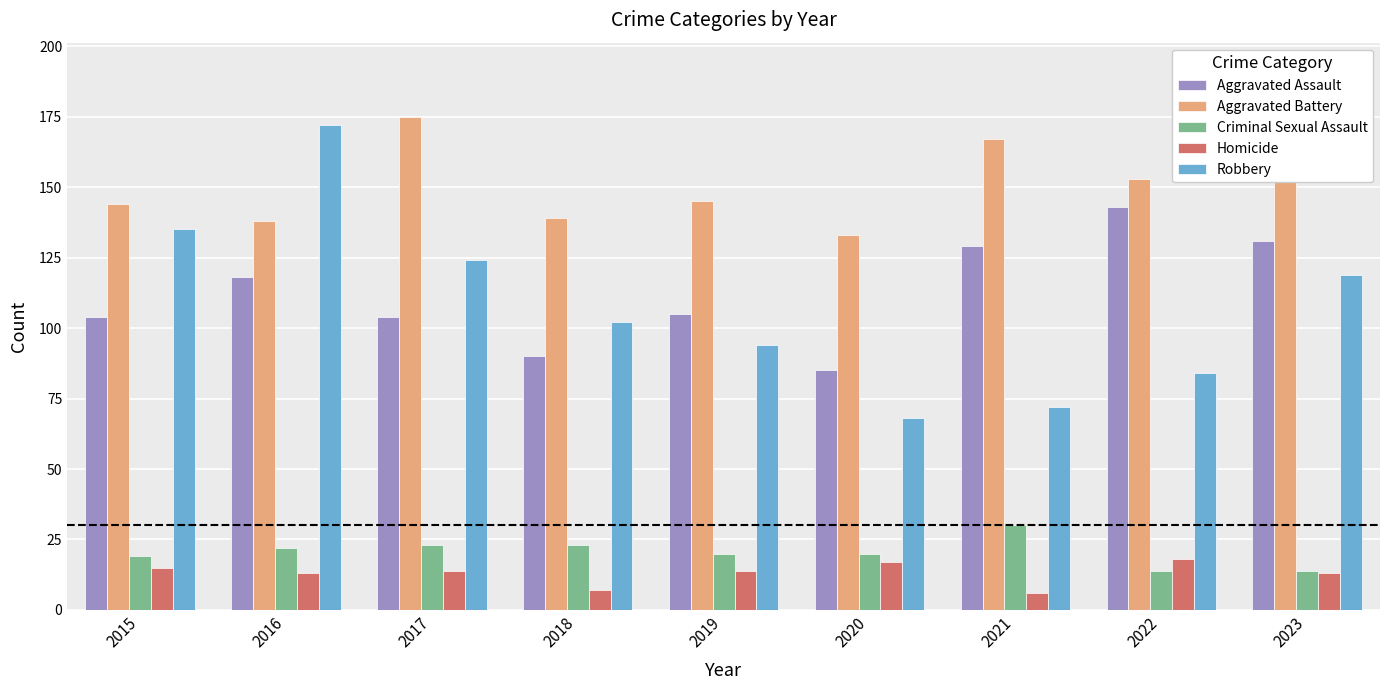

How many groups of bars are there?

9